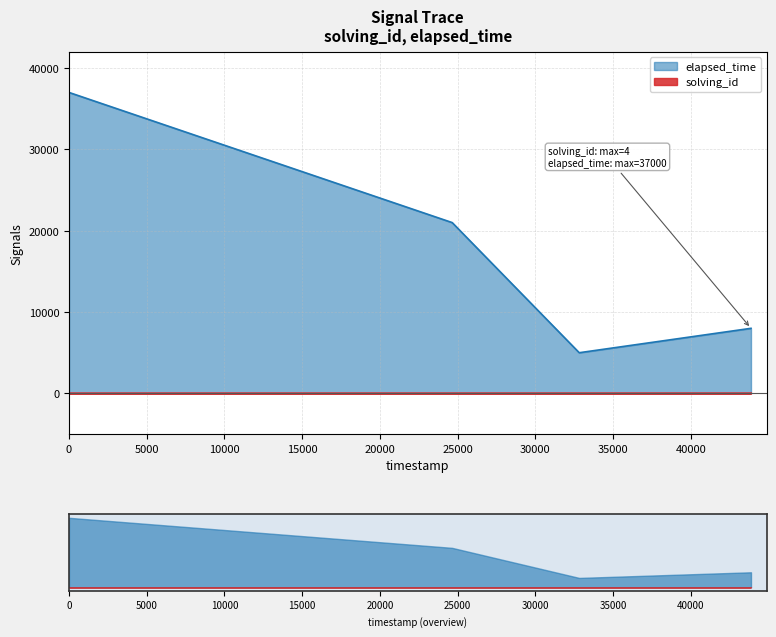

True or false: elapsed_time and solving_id cross at least once.

False